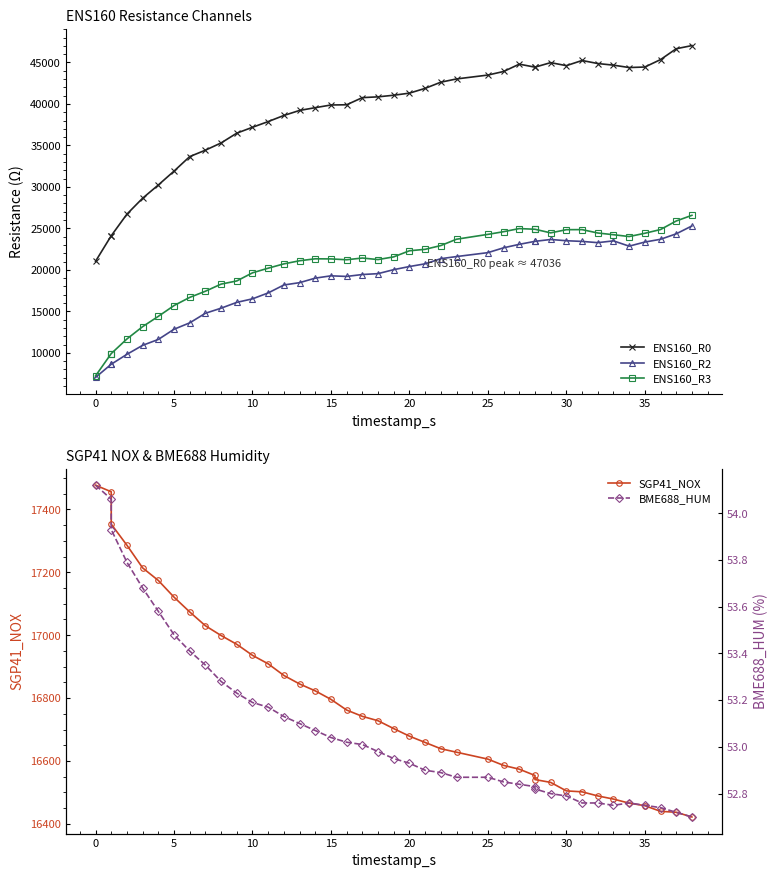

Which has a higher value, 15 or 20?

20